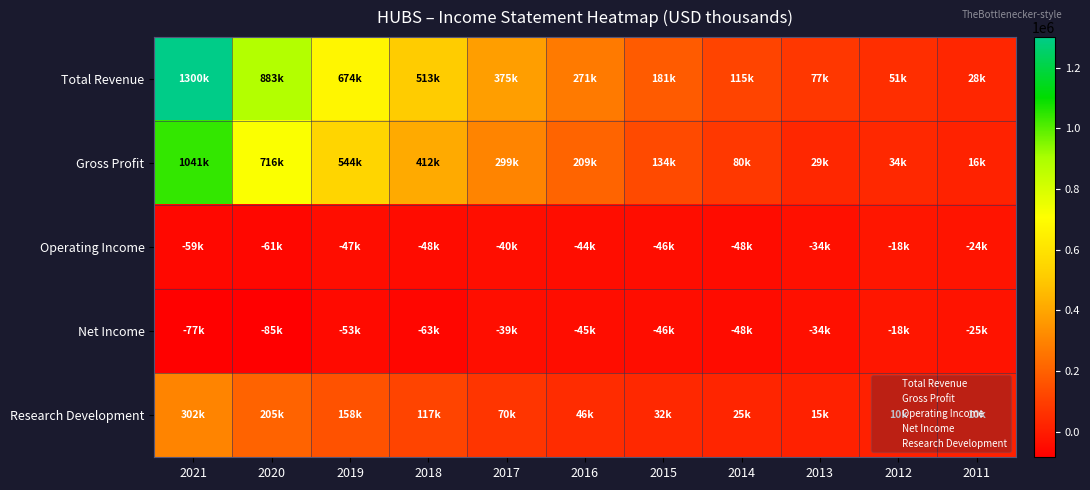

What is the total value across all series at 2015?

255800